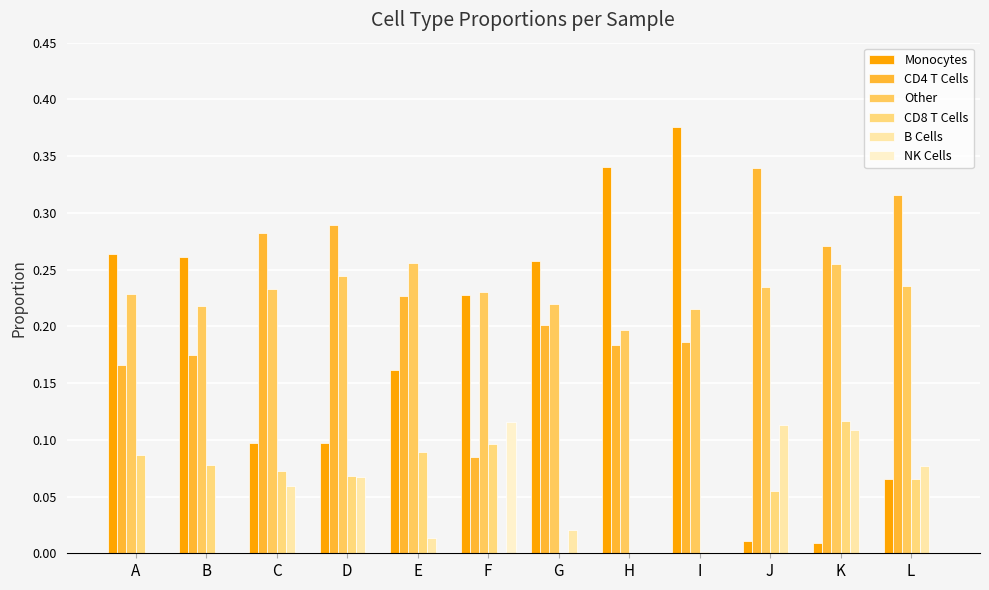

Which category has the highest value across all series?

I